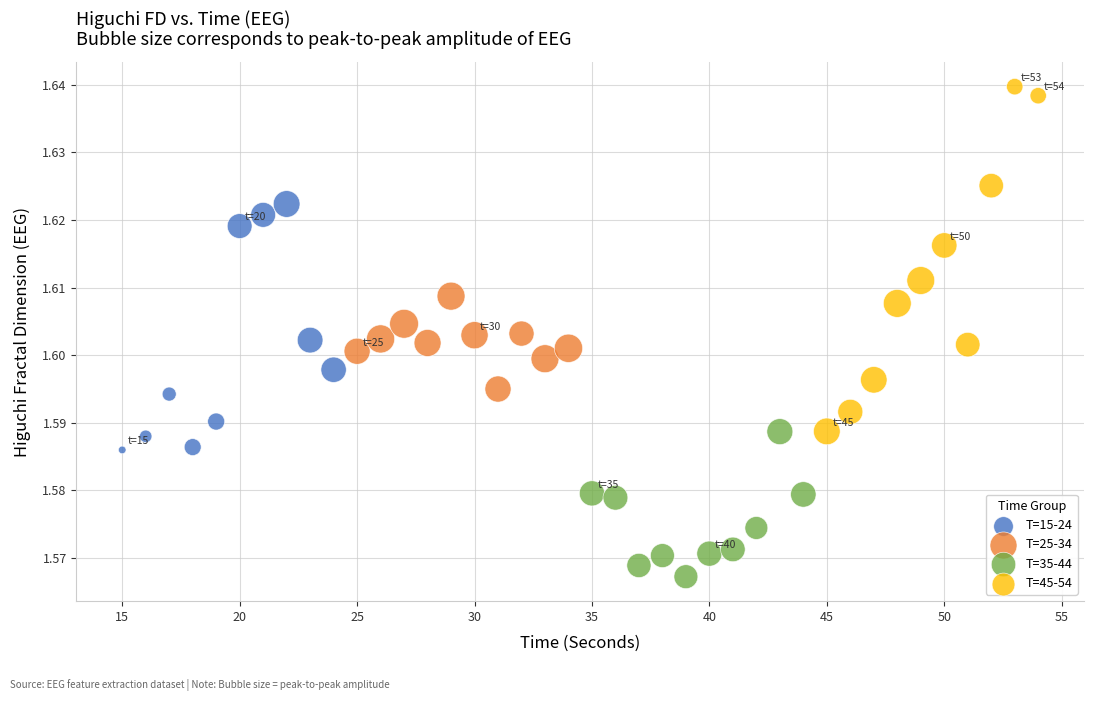

Which series reaches the maximum Y coordinate?

T=45-54